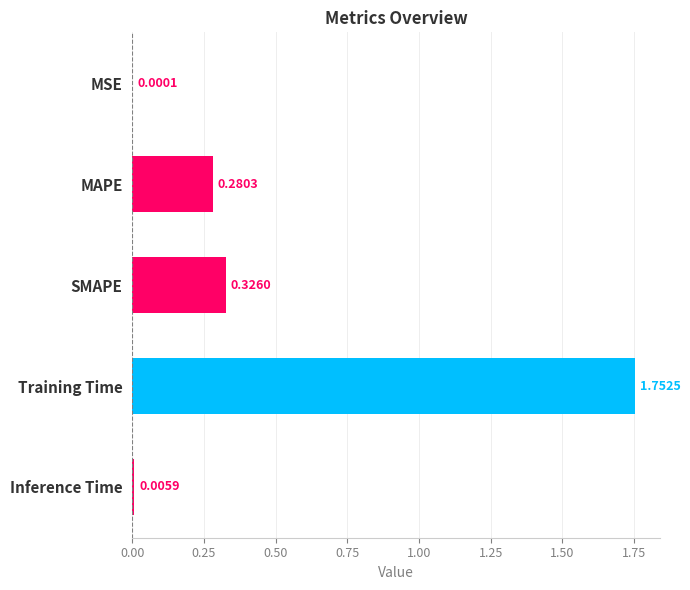

Which has a higher value, Training Time or Inference Time?

Training Time